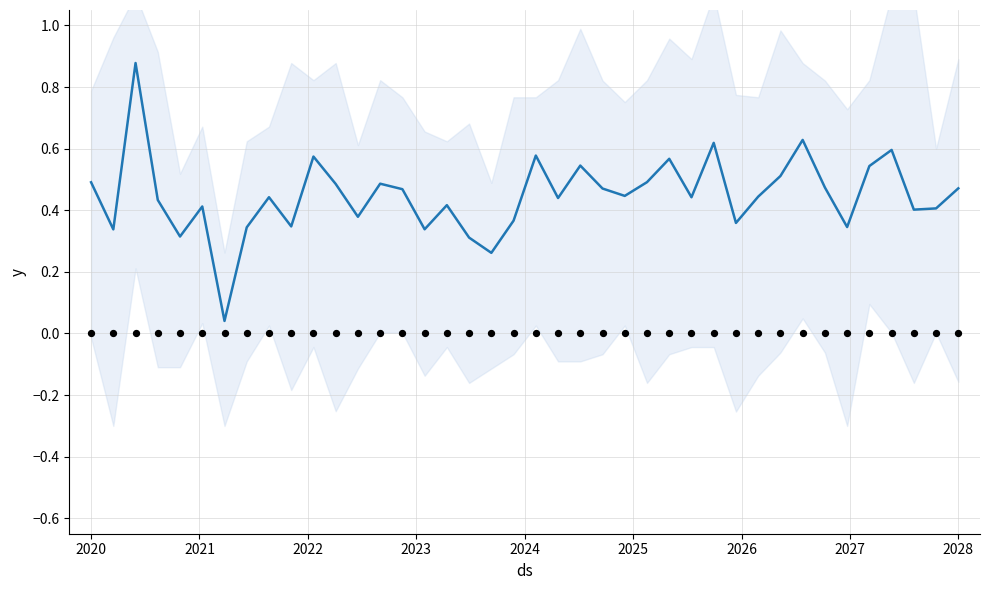

Which series contains the highest Y value?

mean